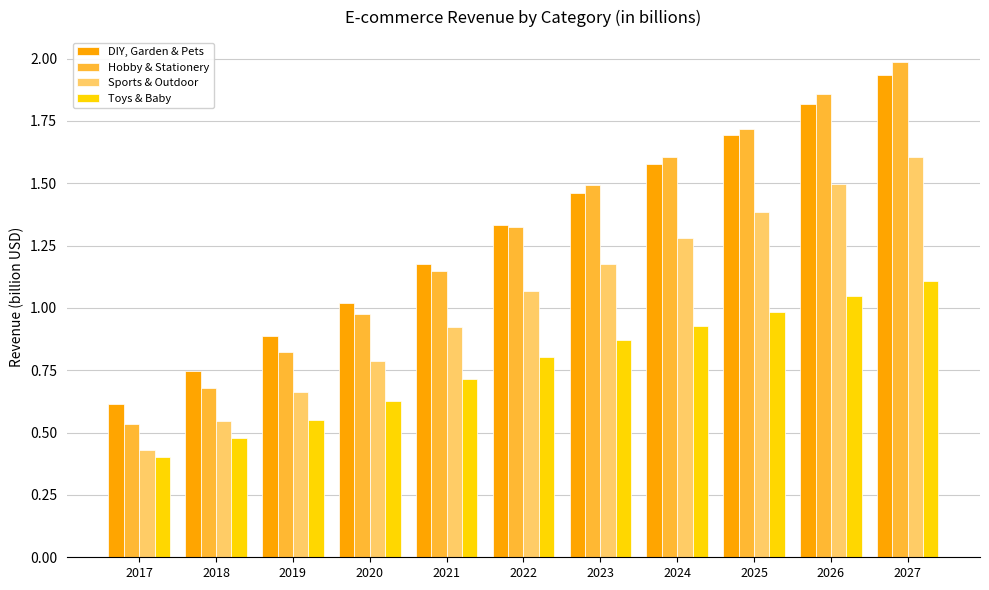

What are all the series names shown in the legend?

DIY, Garden & Pets, Hobby & Stationery, Sports & Outdoor, Toys & Baby